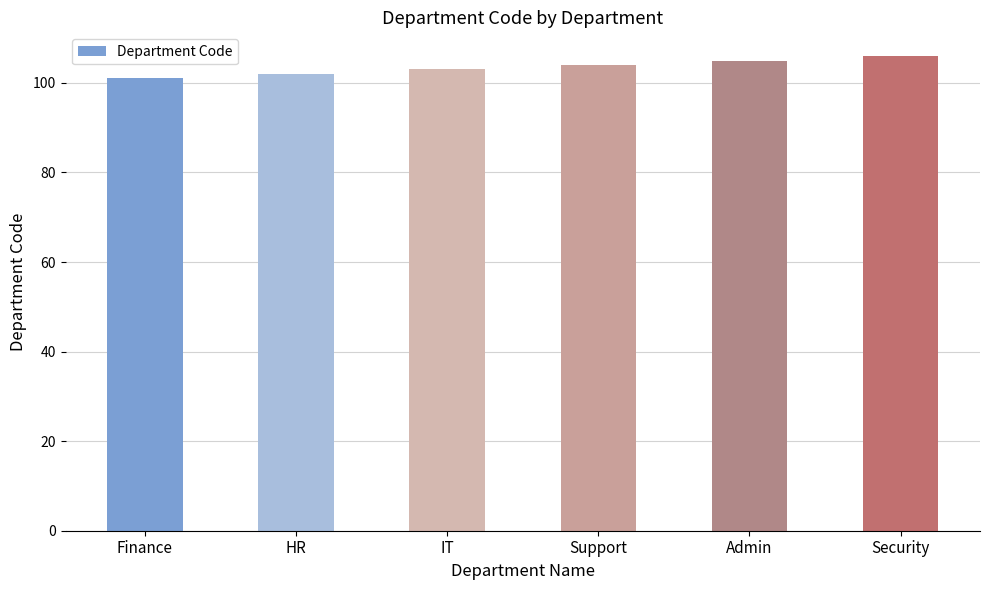

How many distinct data groups are displayed?

1